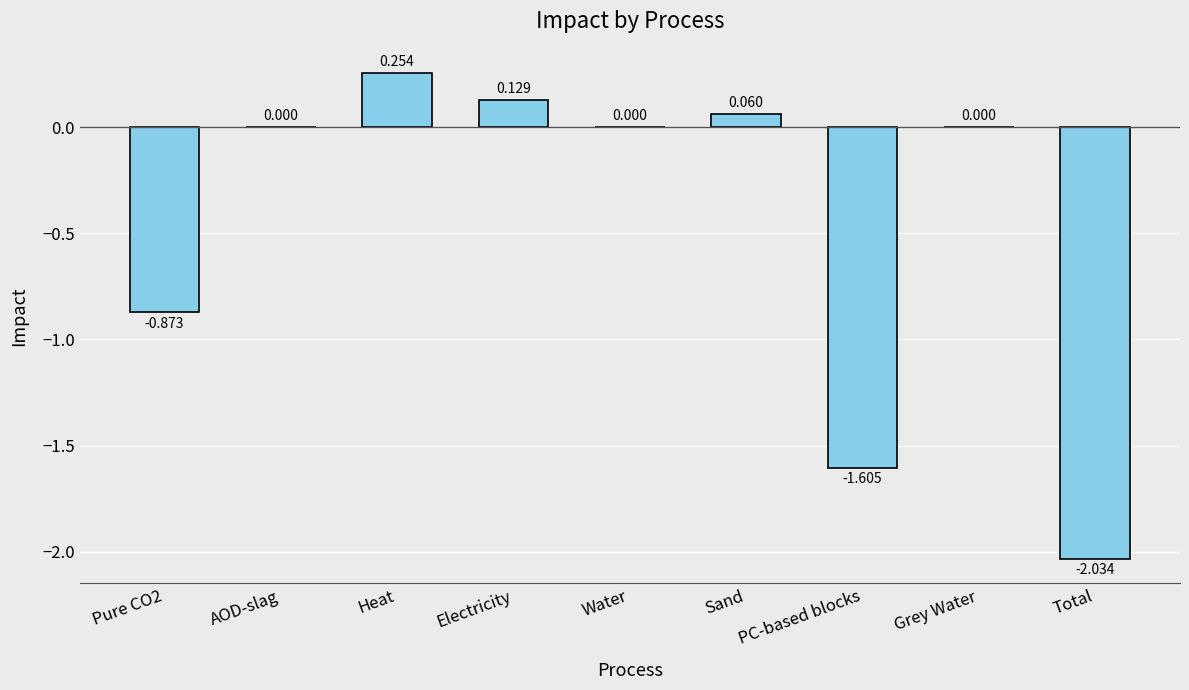

Between Pure CO2 and Grey Water, which is larger?

Grey Water